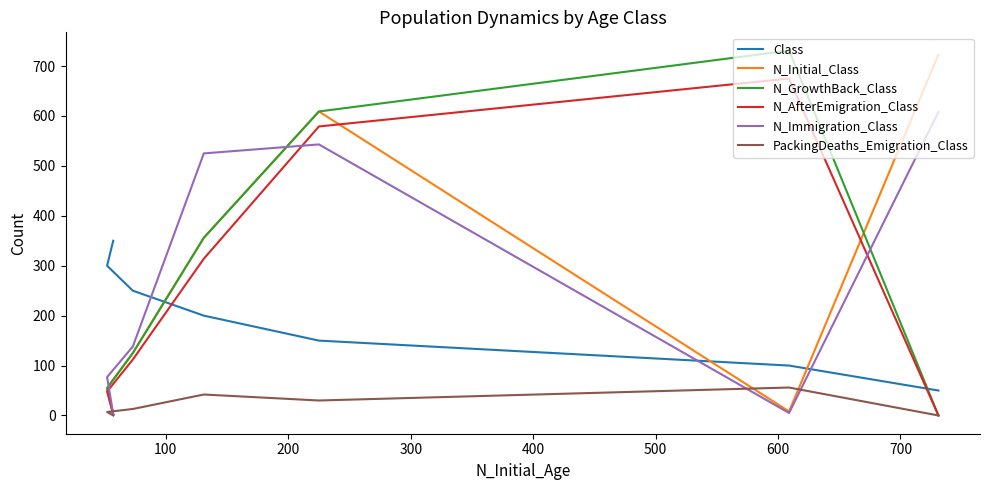

How many interior local peaks does the PackingDeaths_Emigration_Class series have?

2